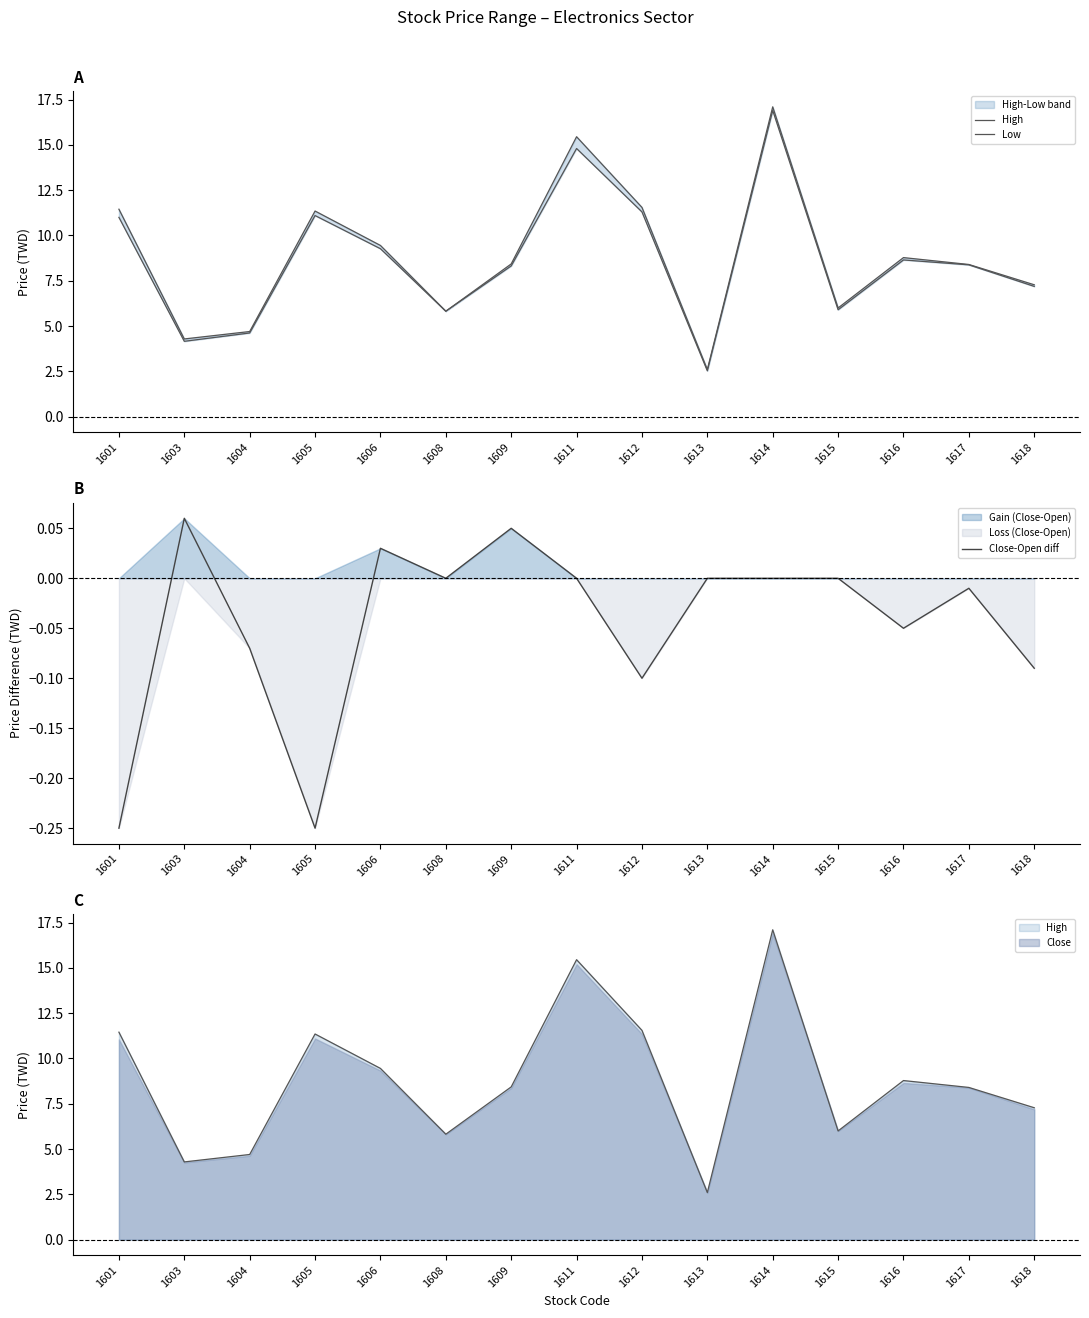

The Low series shows 16.9 at 1601. True or false?

False